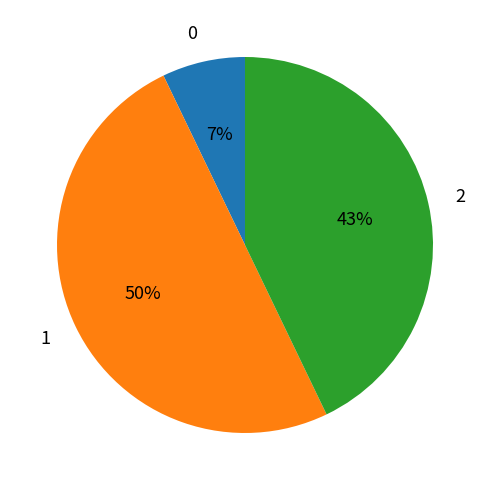

Combined, do 1 and 0 account for over 50%?

Yes